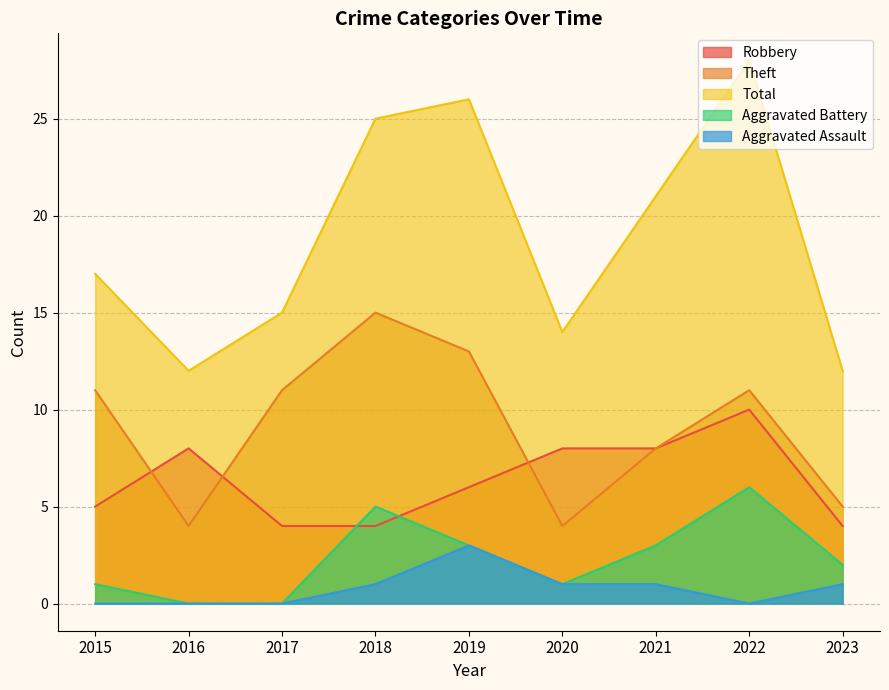

Which series has the largest total across all categories?

Total